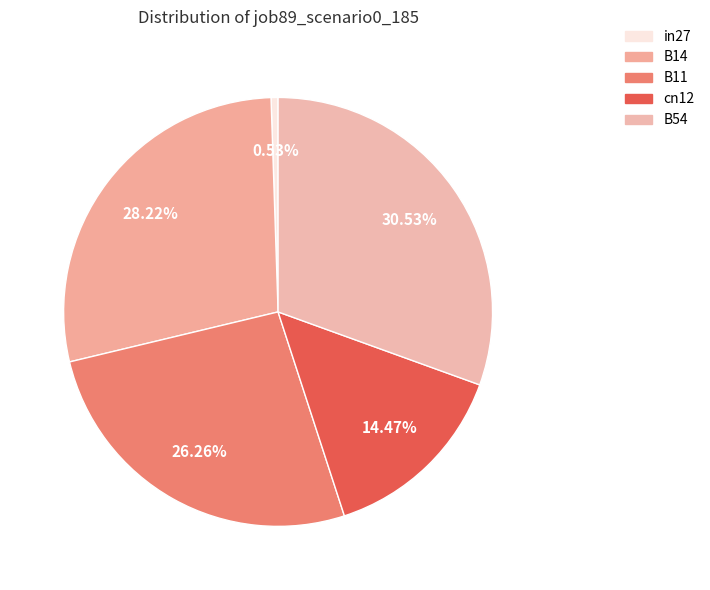

Is there a majority slice in this chart?

No